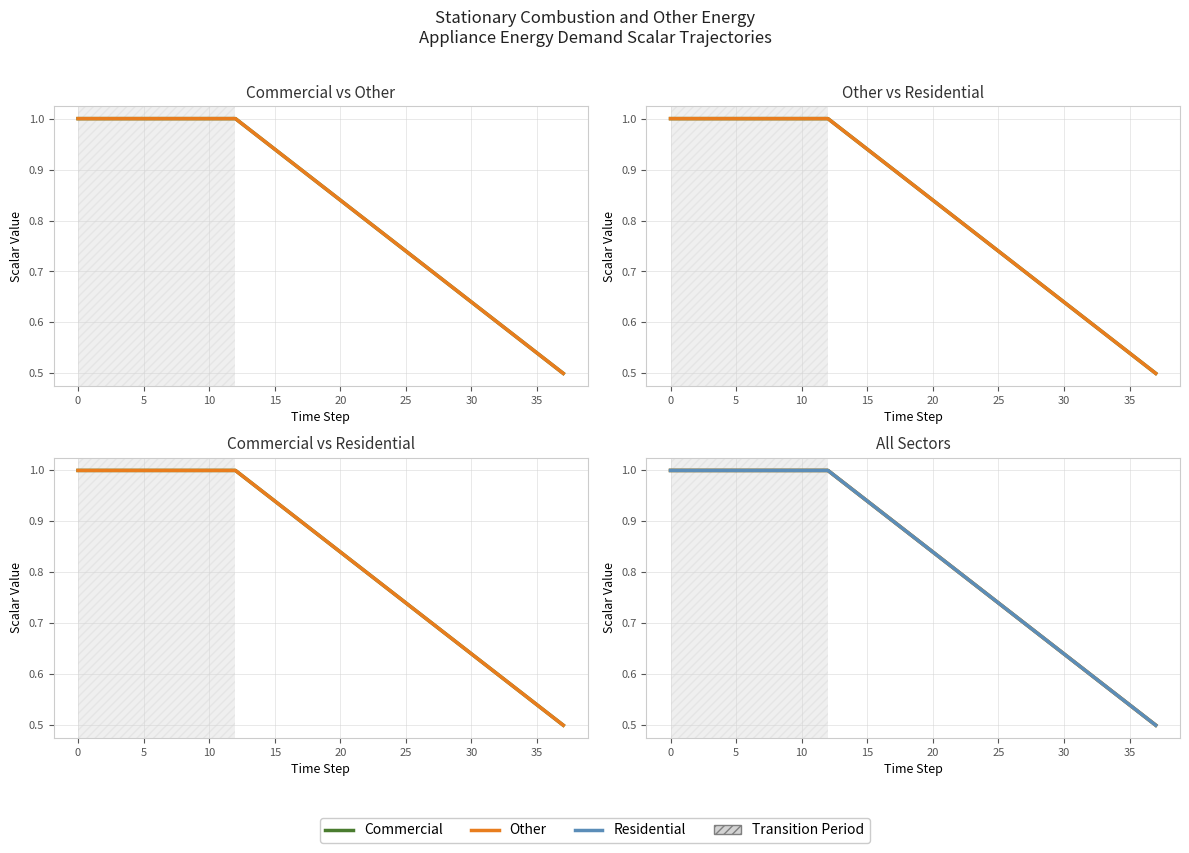

What is the minimum value shown in the chart?

0.5